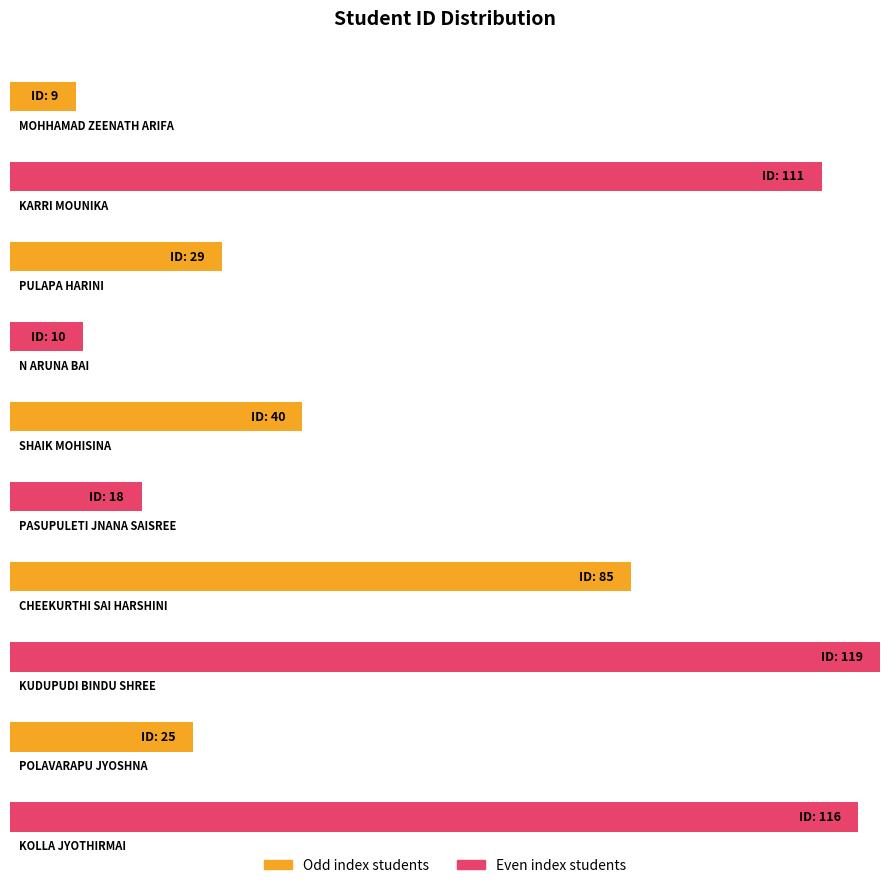

List the labels in order of value, smallest first.

MOHHAMAD ZEENATH ARIFA, N ARUNA BAI, PASUPULETI JNANA SAISREE, POLAVARAPU JYOSHNA, PULAPA HARINI, SHAIK MOHISINA, CHEEKURTHI SAI HARSHINI, KARRI MOUNIKA, KOLLA JYOTHIRMAI, KUDUPUDI BINDU SHREE